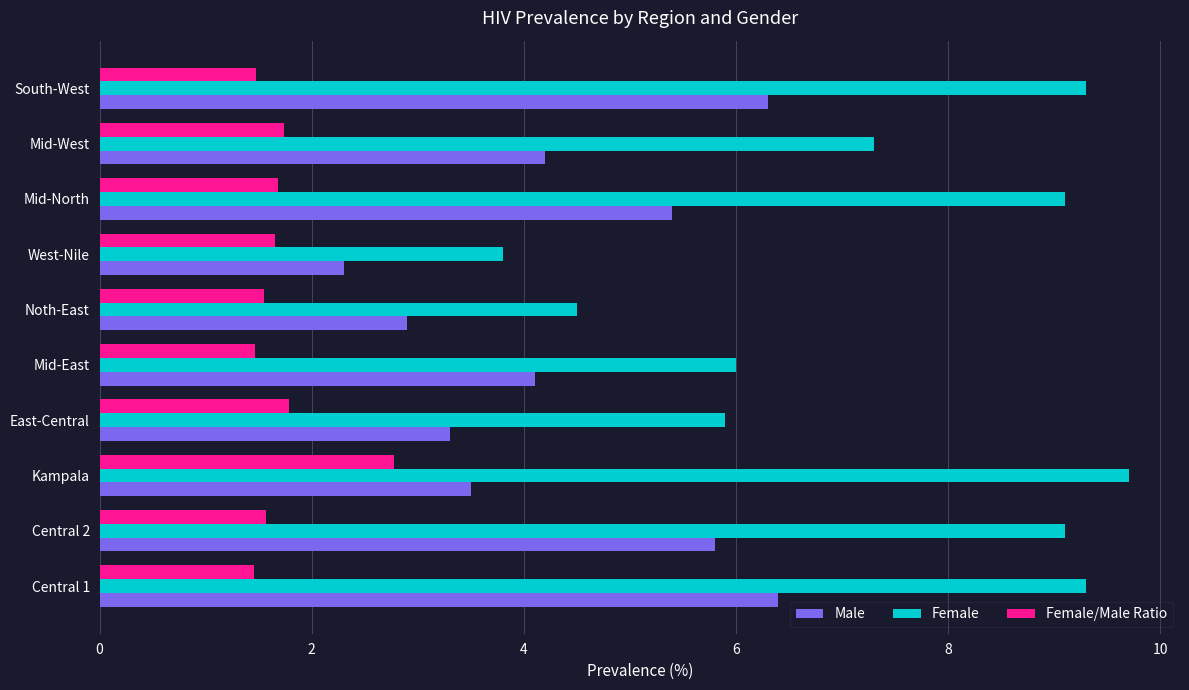

Is the value of Female/Male Ratio at East-Central greater than the value of Male at Mid-East?

No